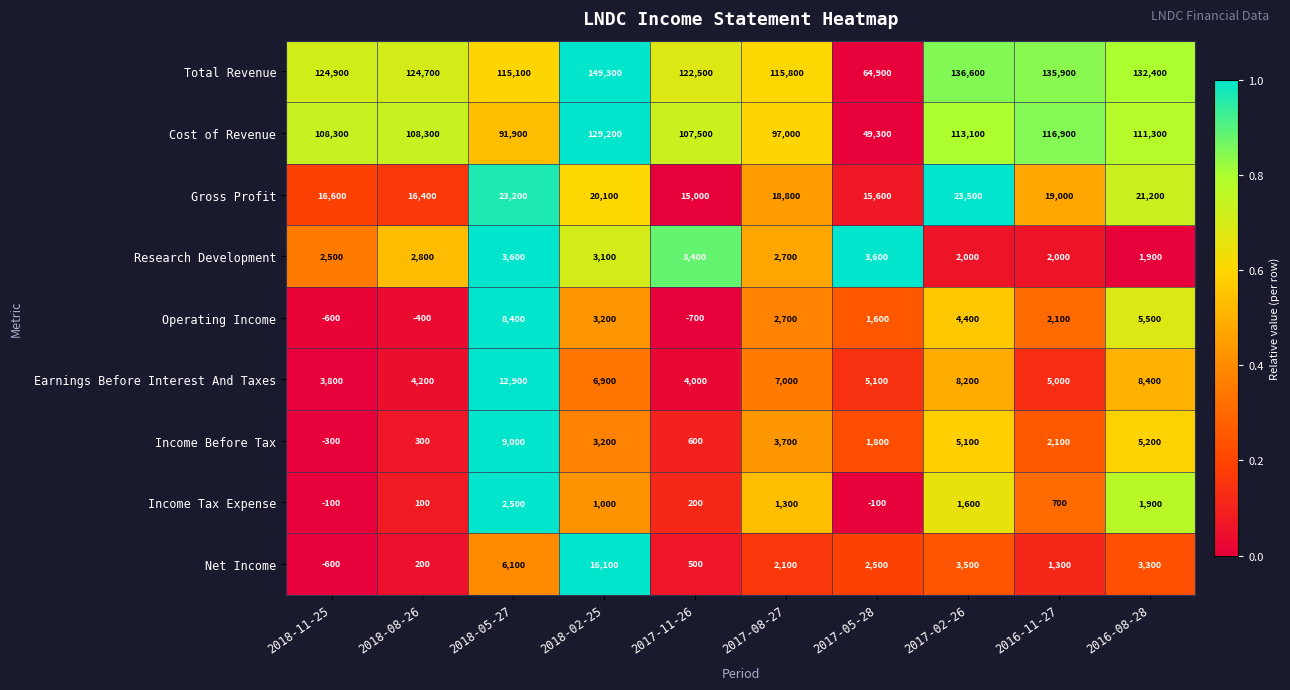

At which category is the sum across all series the highest?

2018-02-25